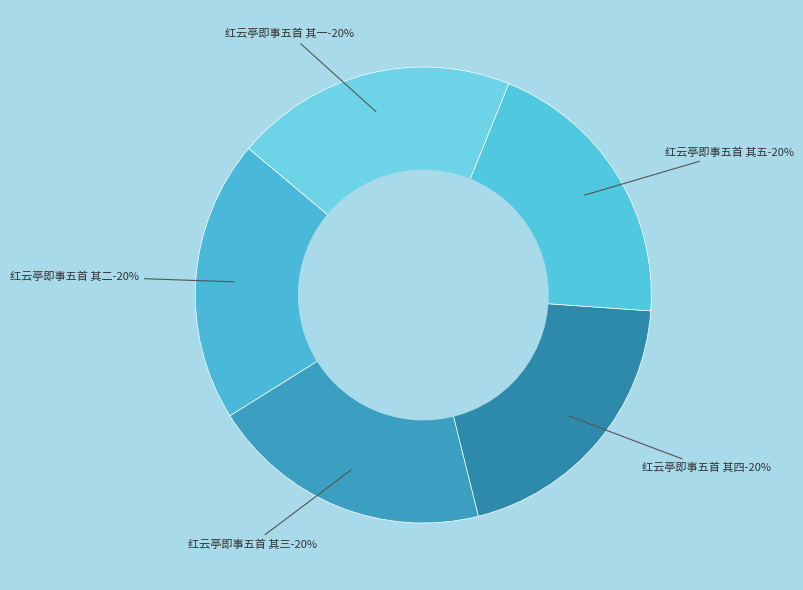

Which category has the smallest portion of the pie?

红云亭即事五首 其五